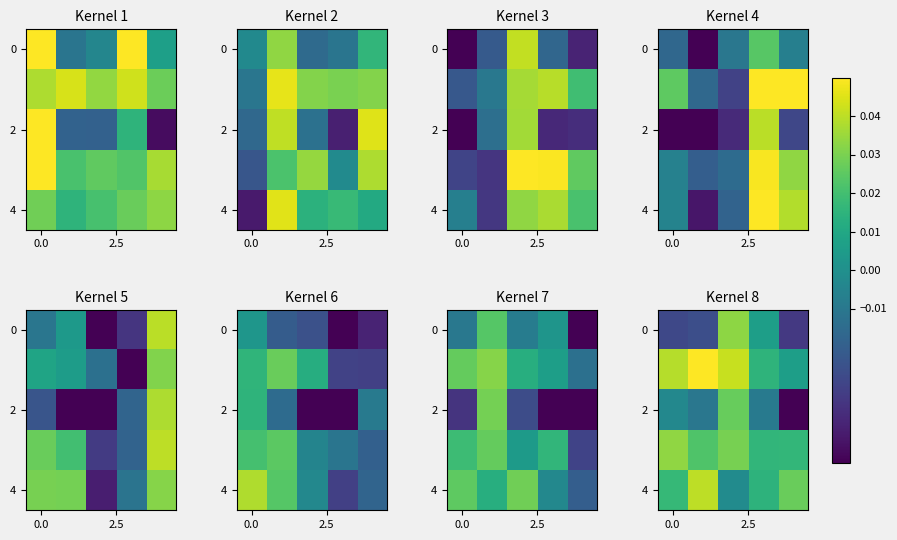

Is it true that row_2 equals -0.0 at 3?

True